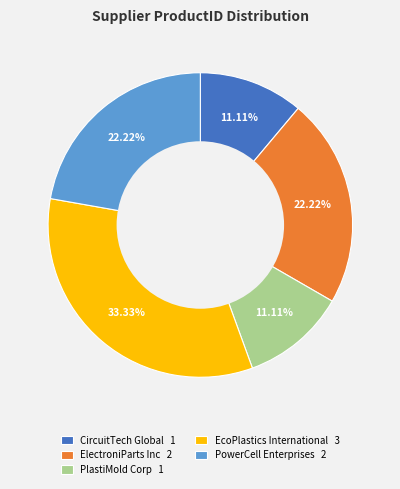

What percentage is the PowerCell Enterprises slice, to the nearest percent?

22%